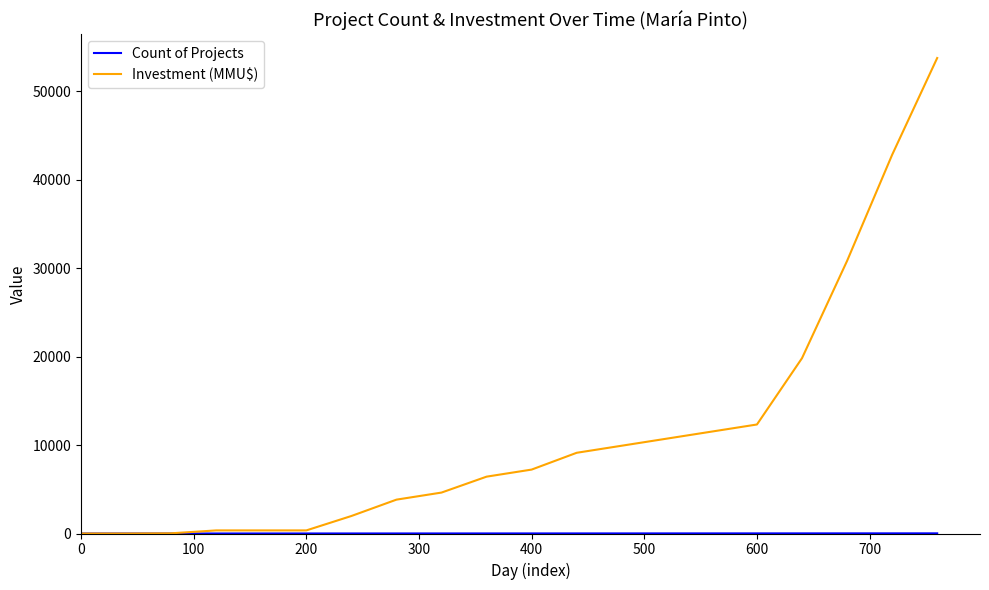

Which series has the widest spread of values?

Investment (MMU$)